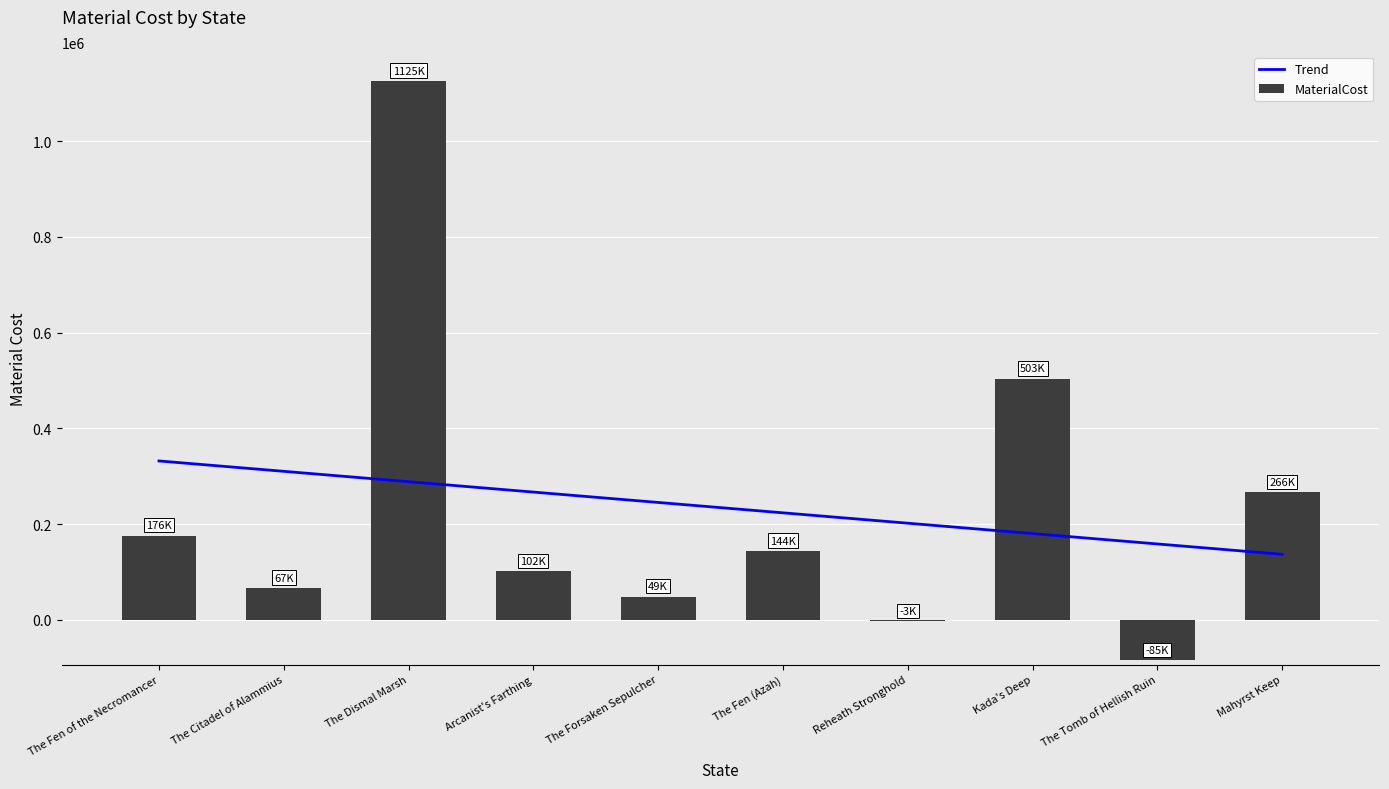

What is the sum of all MaterialCost values?

2343187.3